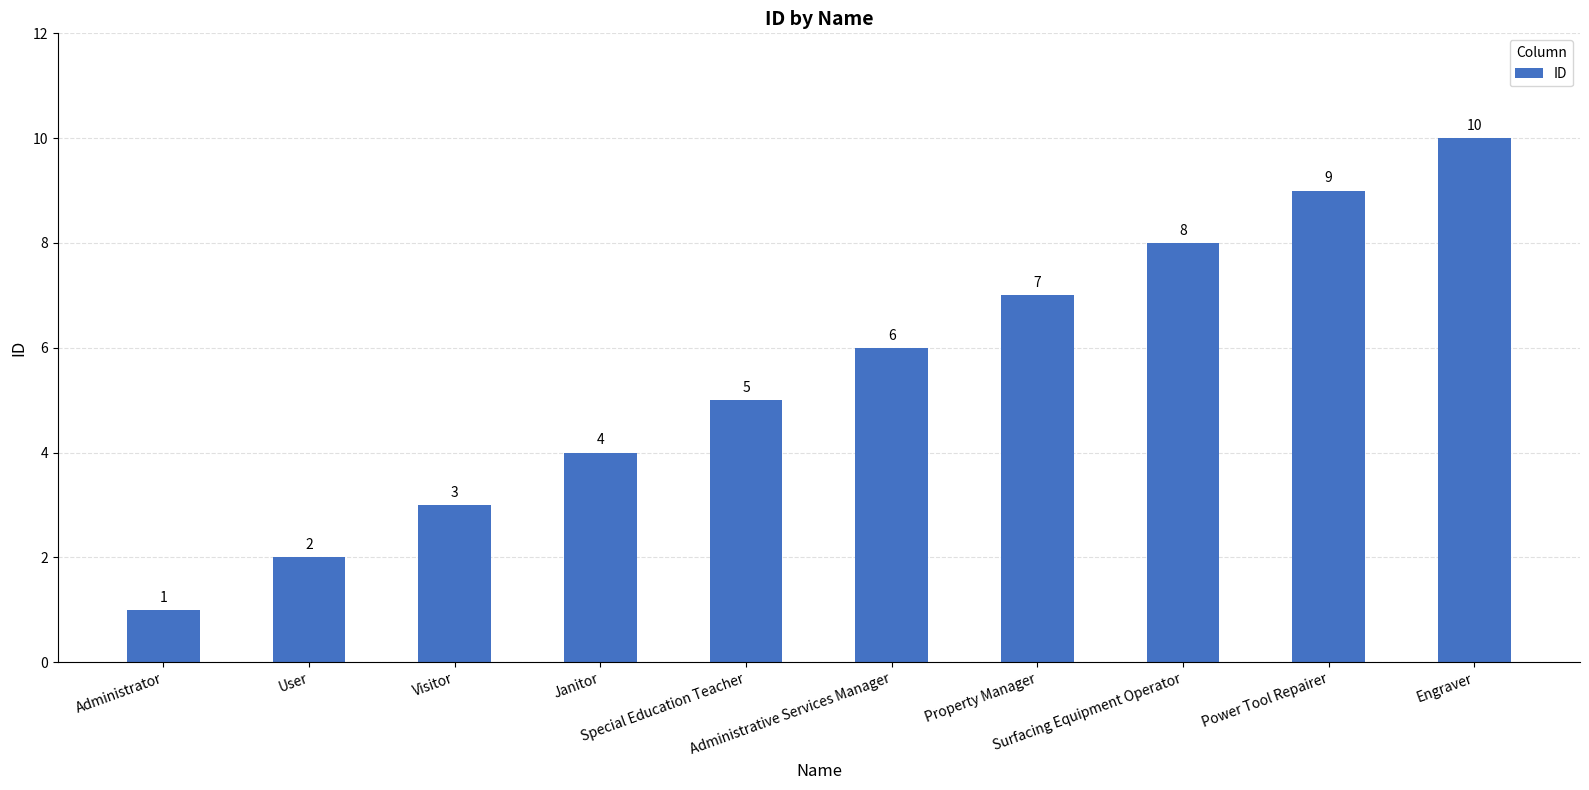

List the labels in order of value, smallest first.

Administrator, User, Visitor, Janitor, Special Education Teacher, Administrative Services Manager, Property Manager, Surfacing Equipment Operator, Power Tool Repairer, Engraver